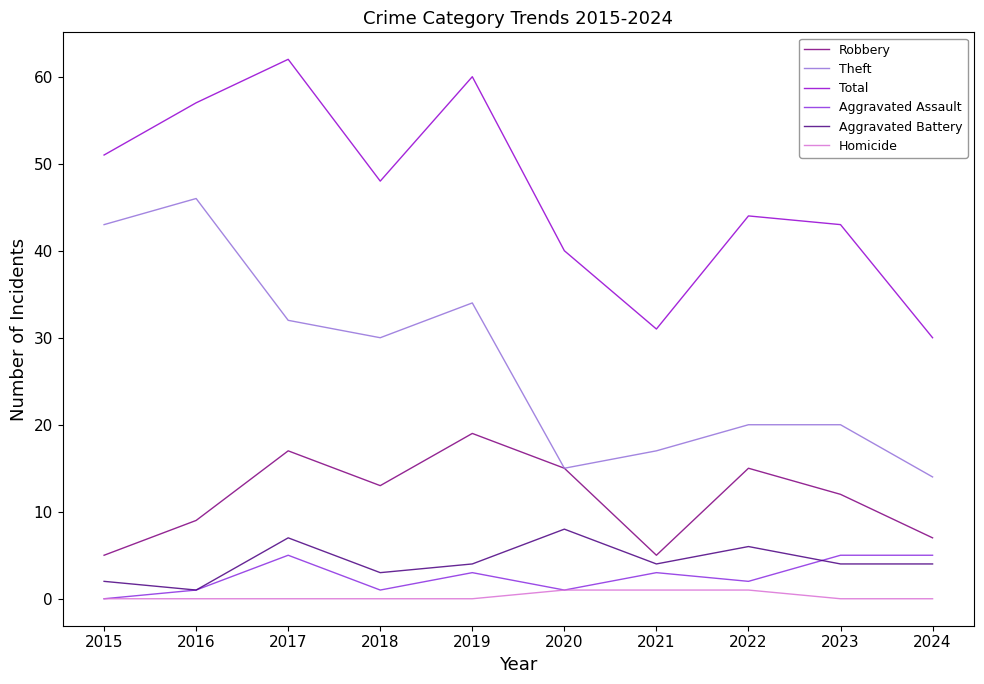

What is the sum of all Aggravated Assault values?

26